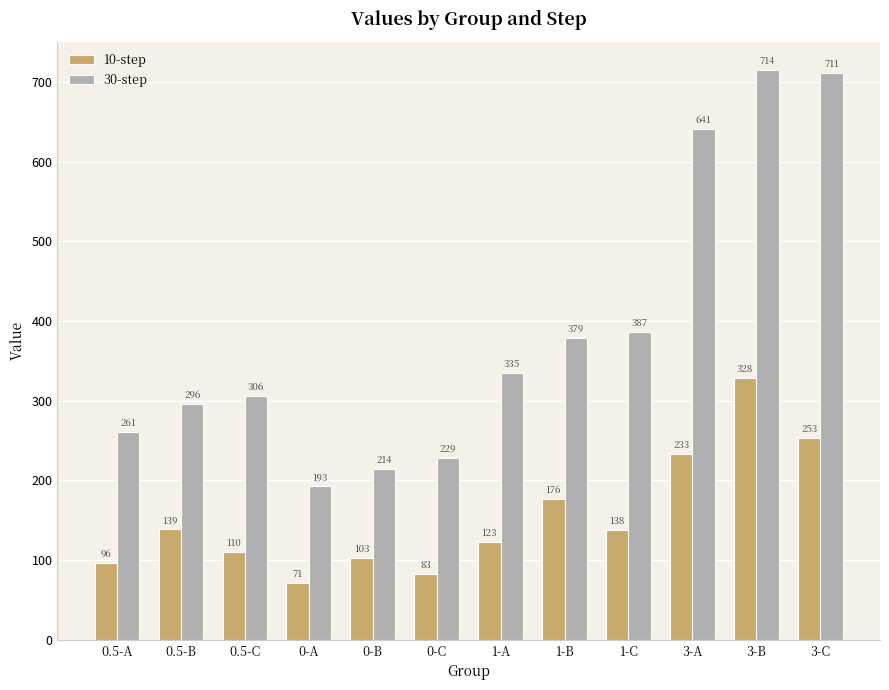

What is the difference between the 10-step values at 0.5-B and 1-B?

37.2